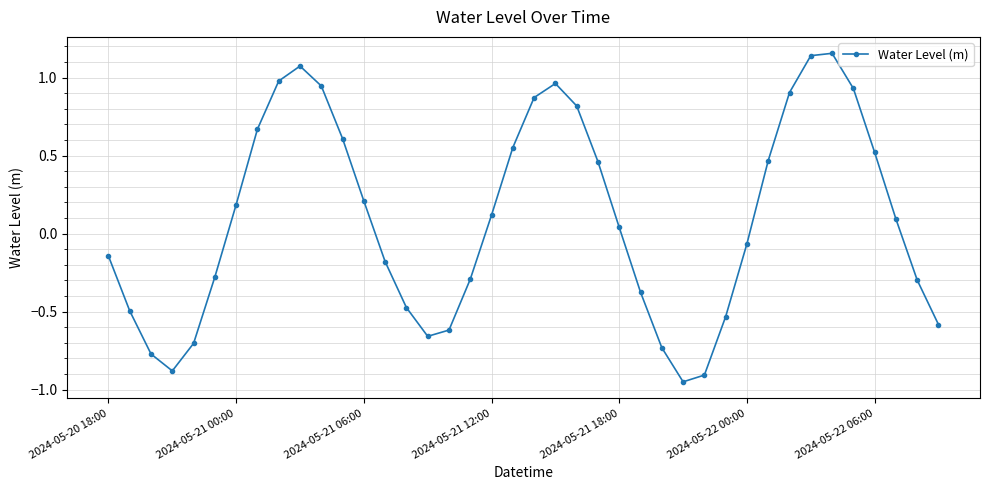

How many values are below 0?

19